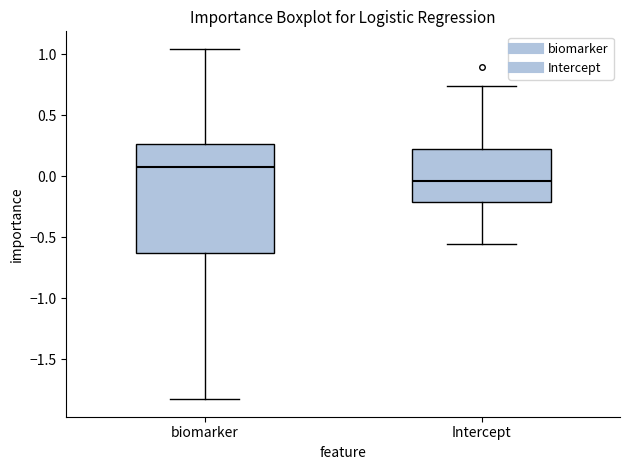

Where does the upper whisker of the box for biomarker end on the y-axis? The values are not printed on the chart, so give them approximately, as read against the axis.

1.05